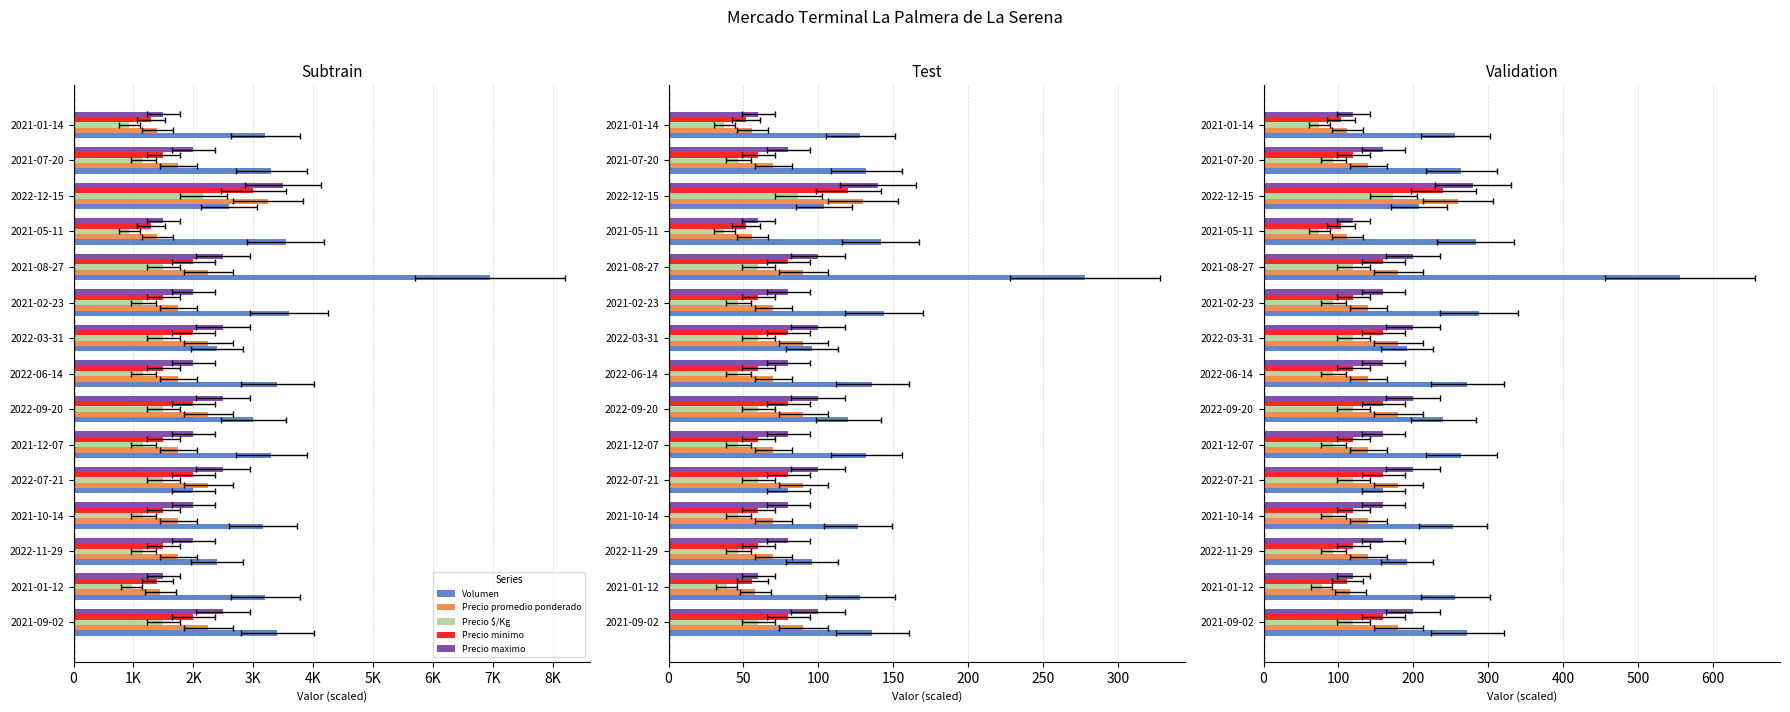

What is the total value across all series at 2021-01-14?

666.6